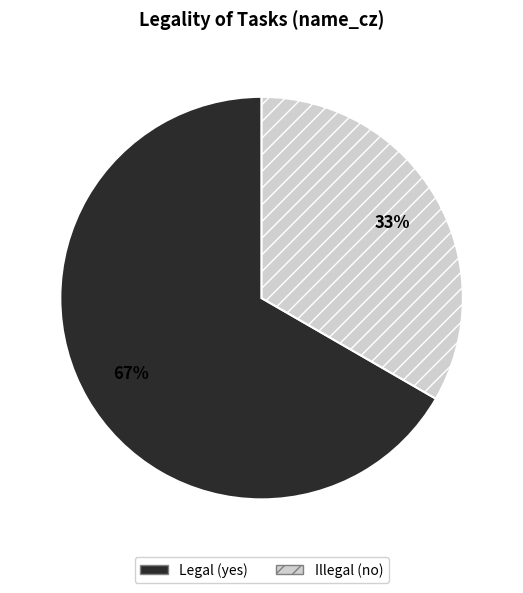

Which slice is the largest?

Legal (yes)